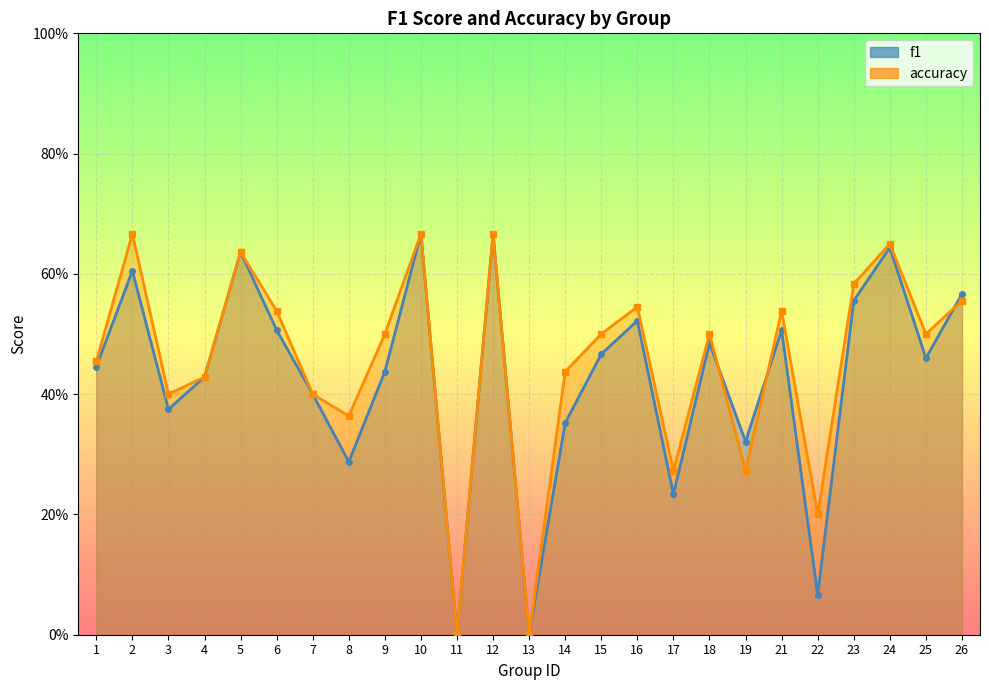

What is the difference between the accuracy values at 11 and 16?

0.5